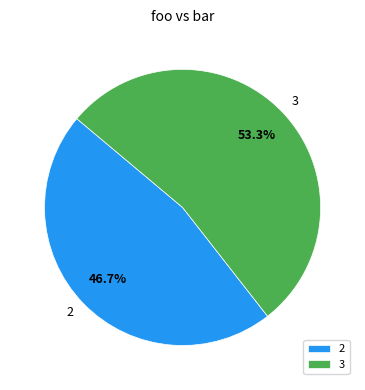

Which slice is the largest?

3